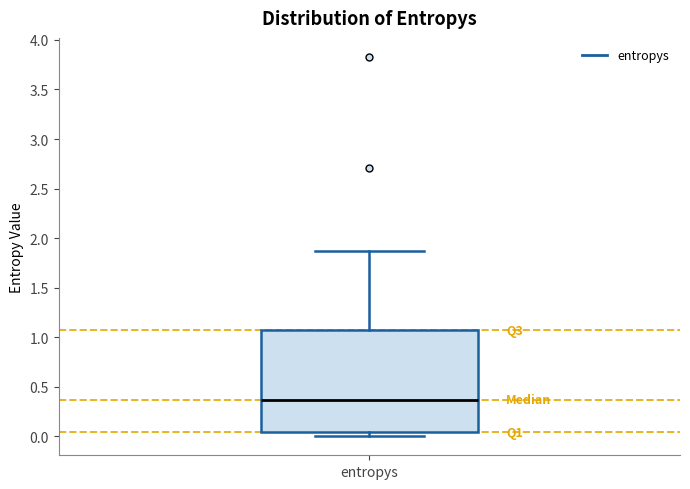

Read this box plot against the y-axis: the position of the median line, the range covered by the box, and the ends of both whiskers. The values are not printed on the chart, so give them approximately, as read against the axis.

median 0.35, box 0.05 to 1.05, whiskers 0.00 to 1.85